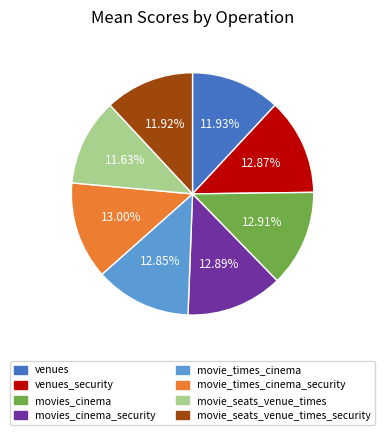

How many segments does this pie chart have?

8